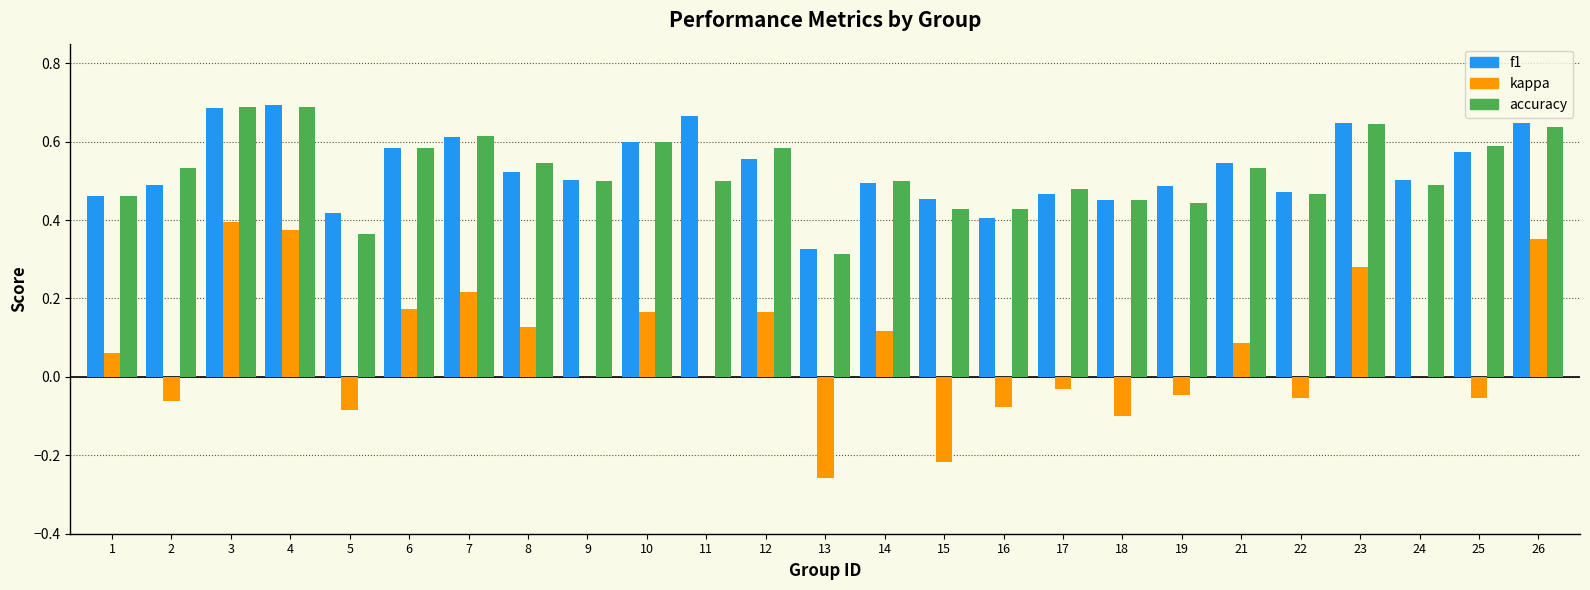

What is the sum of the accuracy values at 12 and 24?

1.1